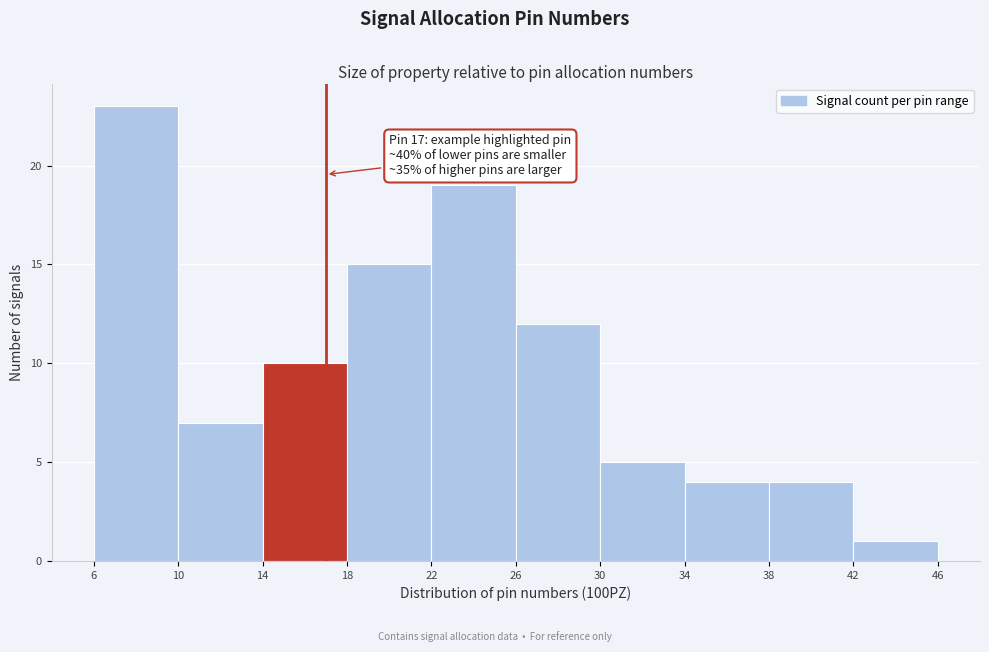

Over which range of the x-axis is the bar tallest?

6 to 10